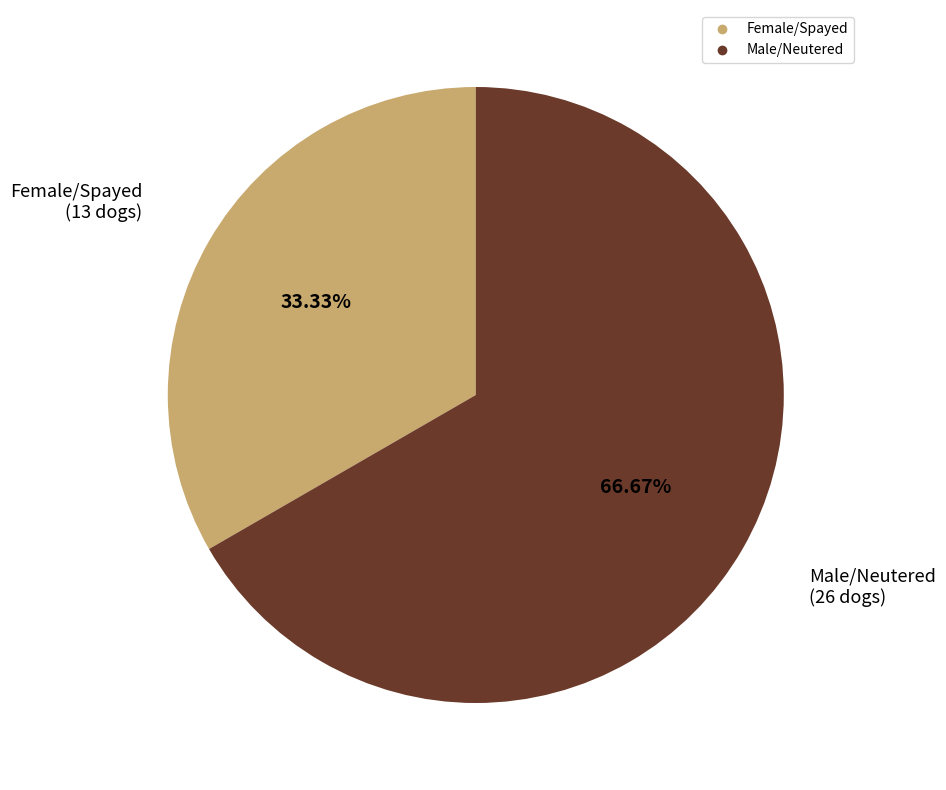

Which slice is the largest?

Male/Neutered